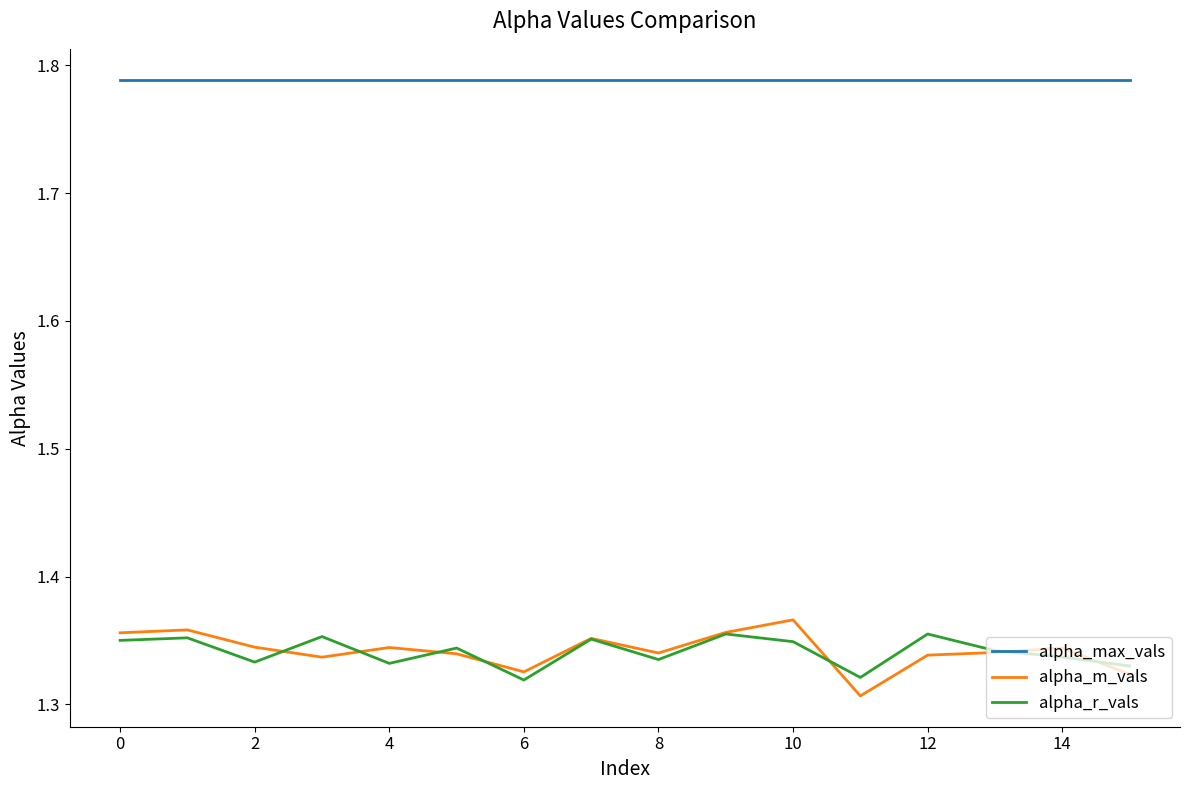

True or false: alpha_max_vals and alpha_m_vals intersect in this chart.

False